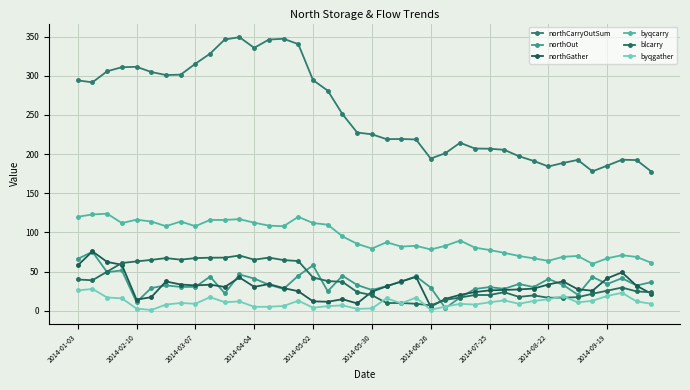

How many data points does each series have?

40